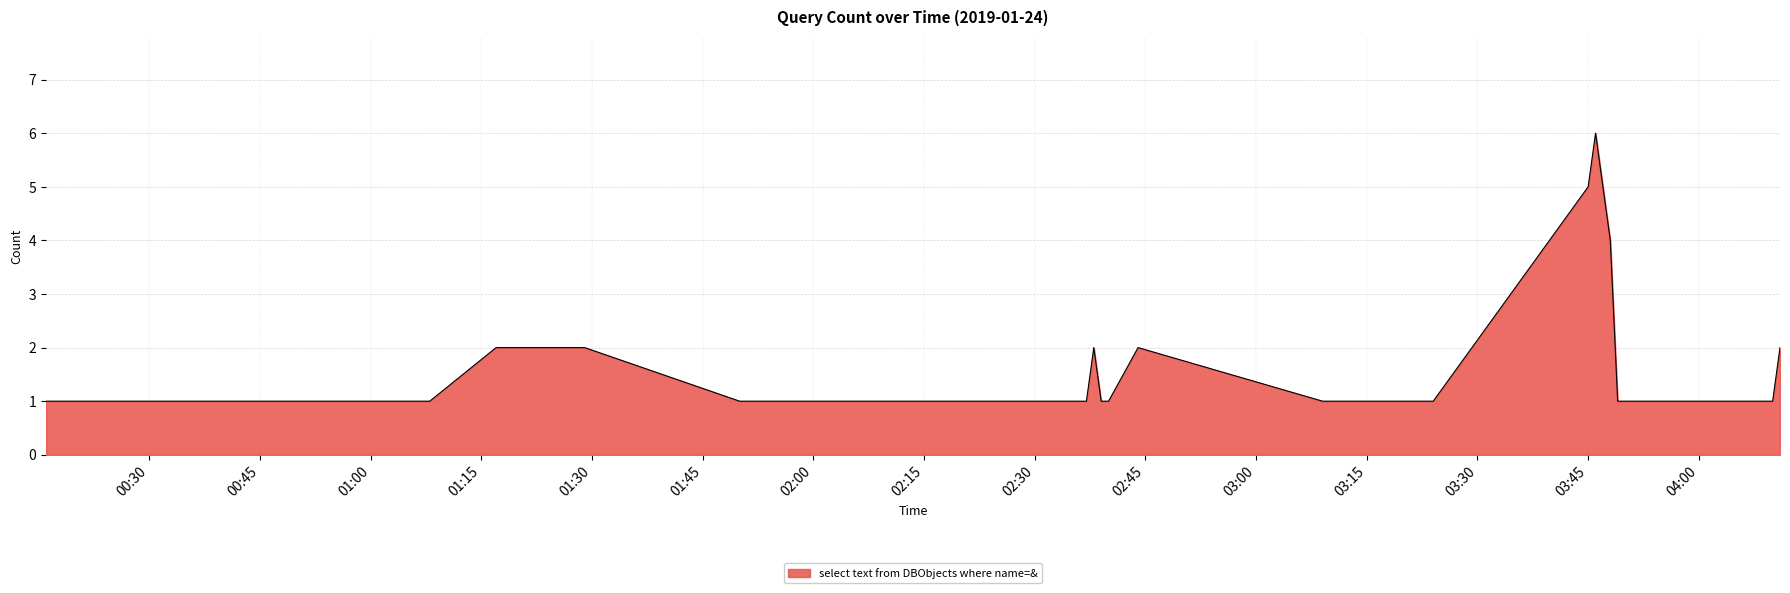

What is the difference between the maximum and minimum values?

5